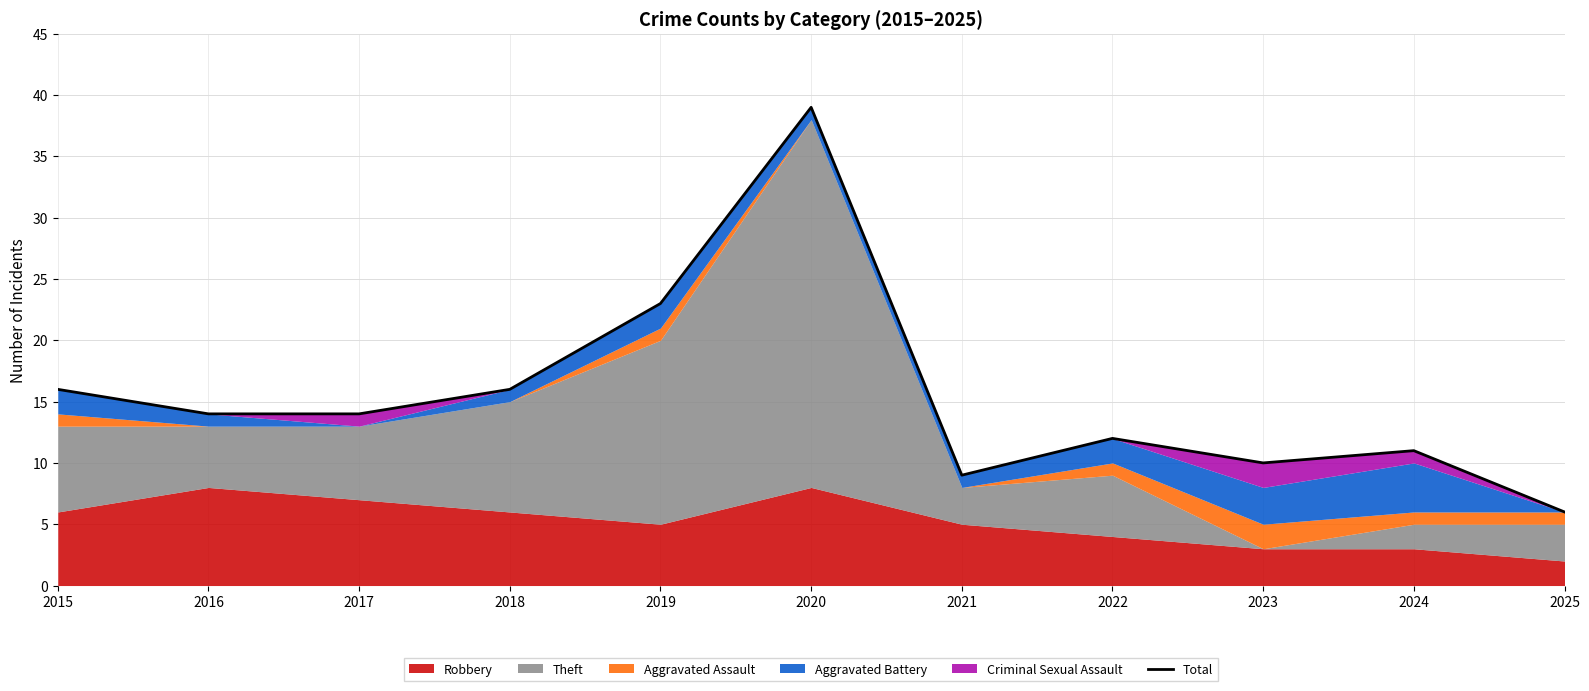

What is the change in value from 2021 to 2025?

-3